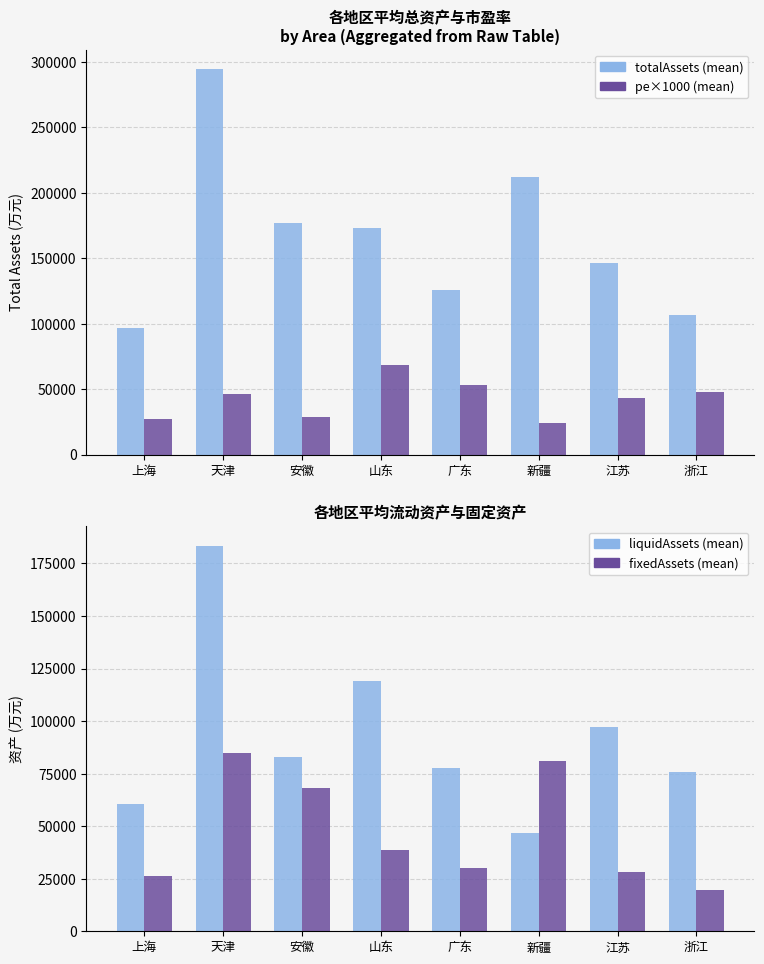

What is the spread (max minus min) of values at 新疆?

187716.3